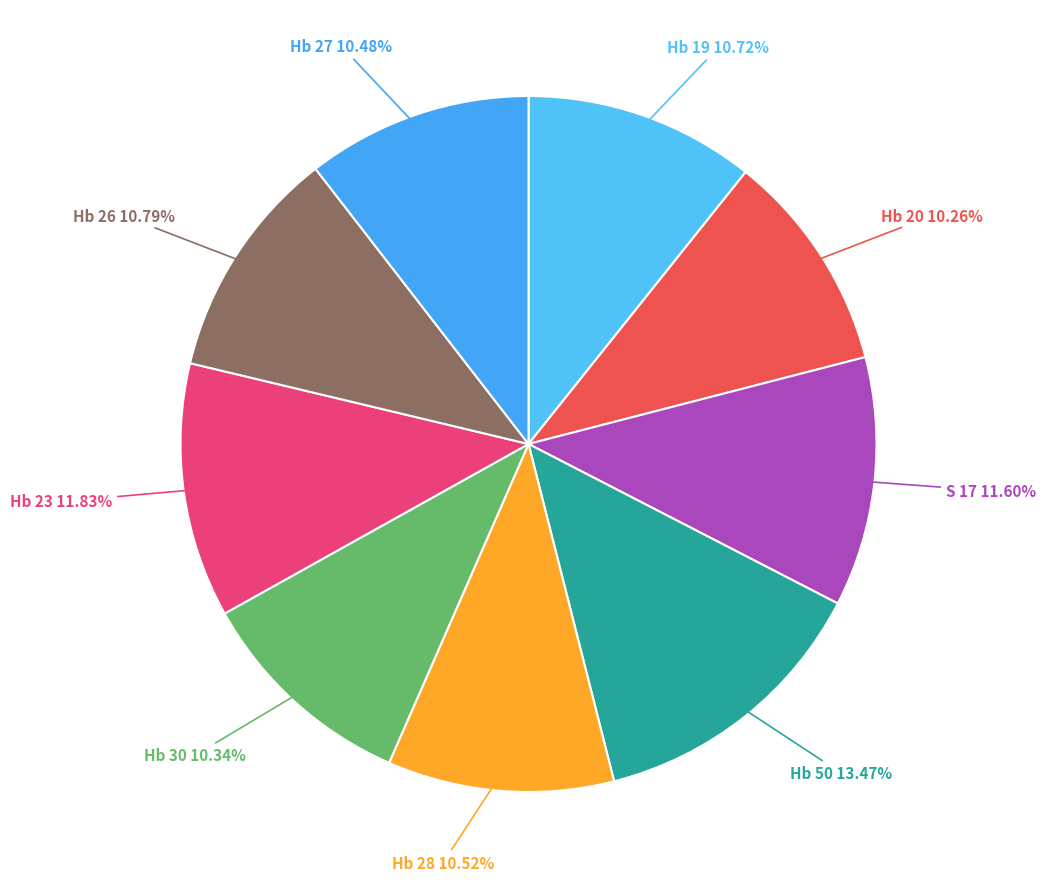

Is there a majority slice in this chart?

No